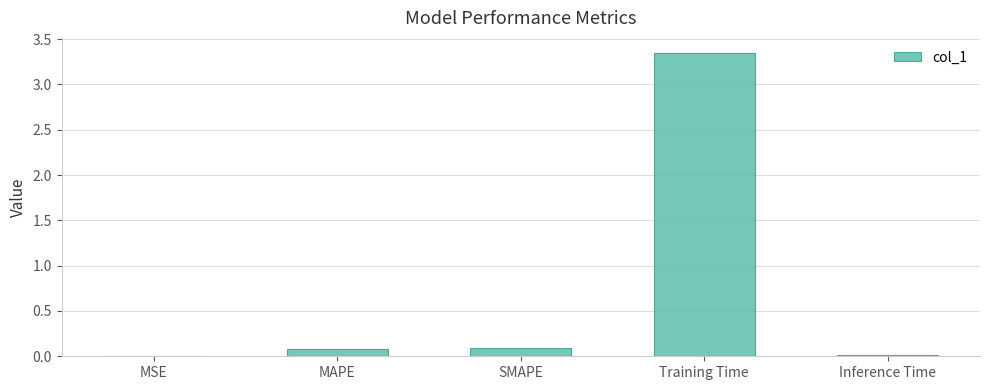

What is the sum of all values?

3.5